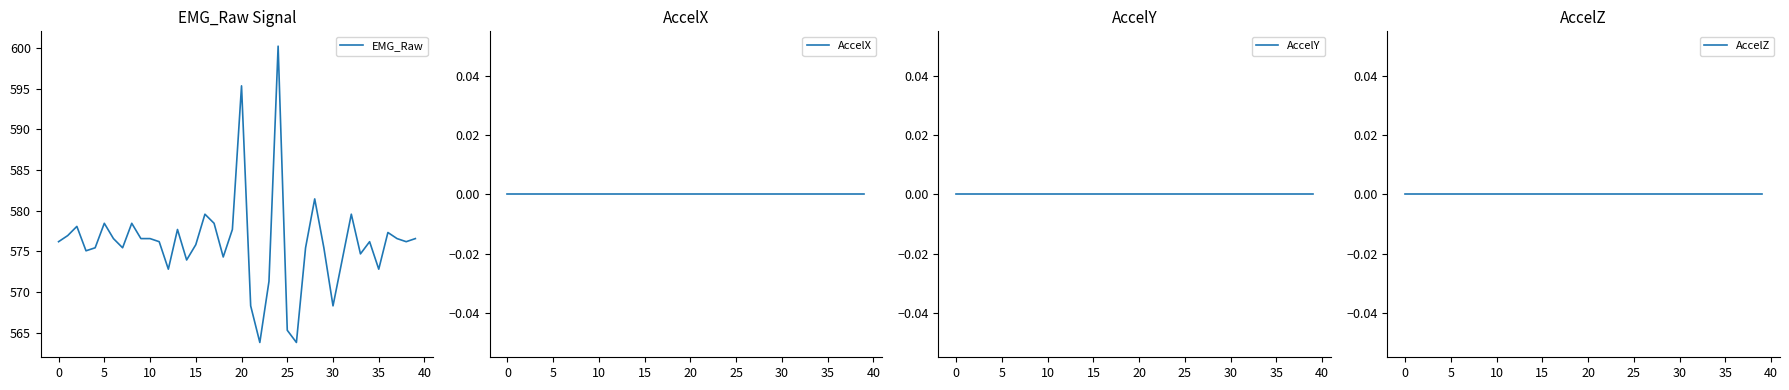

What is the minimum value for EMG_Raw?

563.8